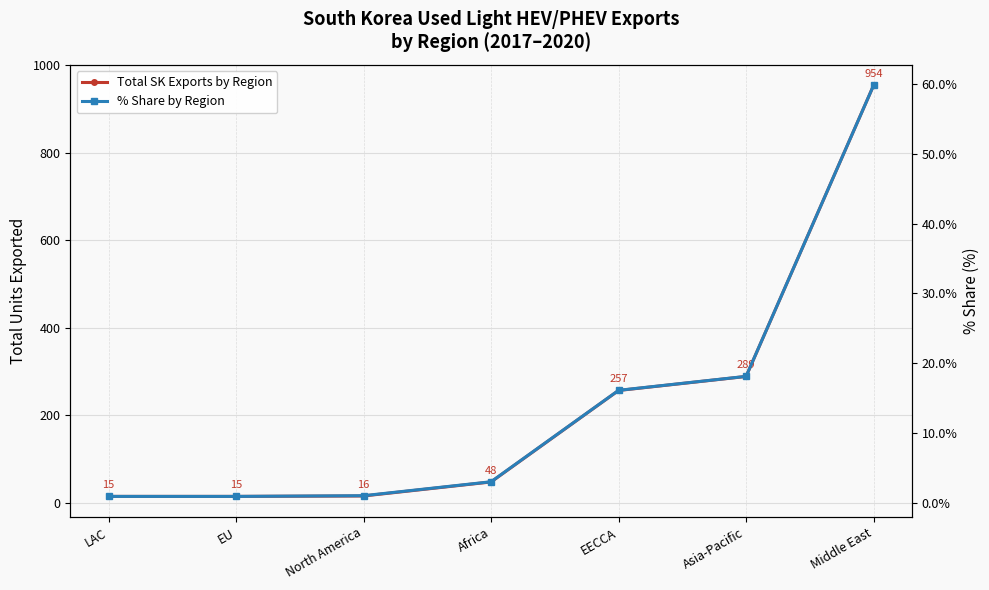

What is the difference between the second highest and minimum values in the Total SK Exports by Region series?

274.0